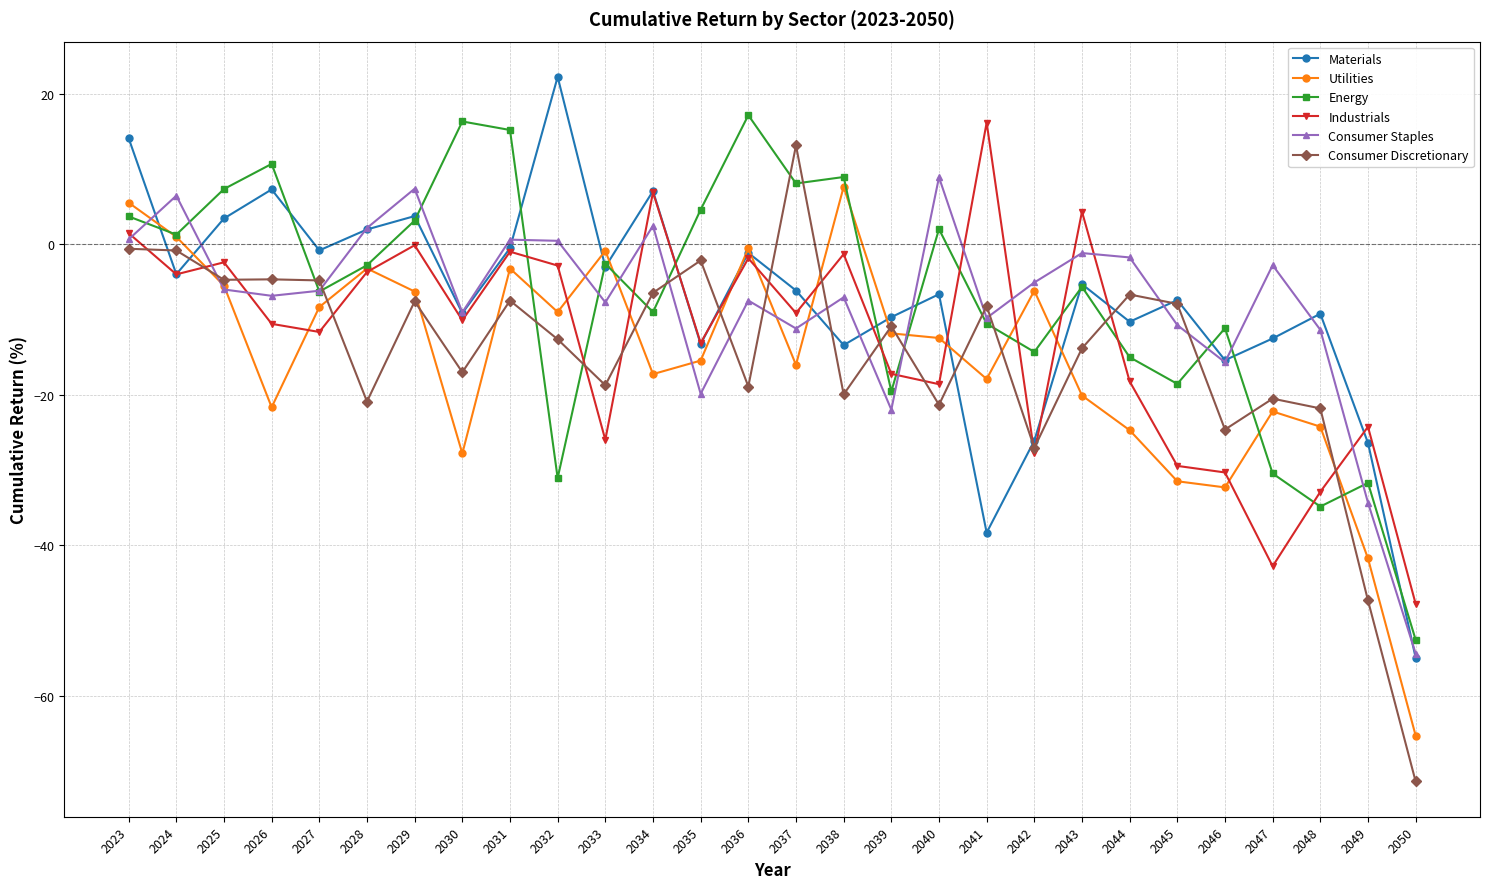

What is the total value across all series at 2030?

-56.8